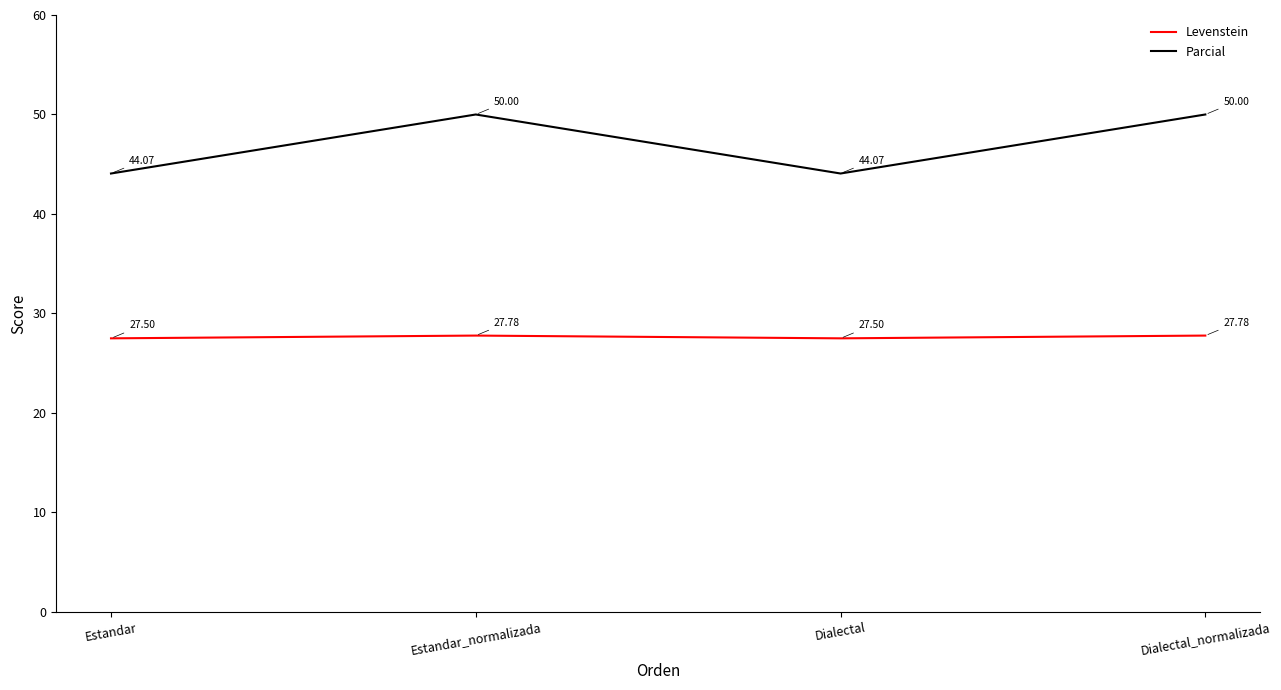

What is the difference between the maximum and minimum values in the Parcial series?

5.9